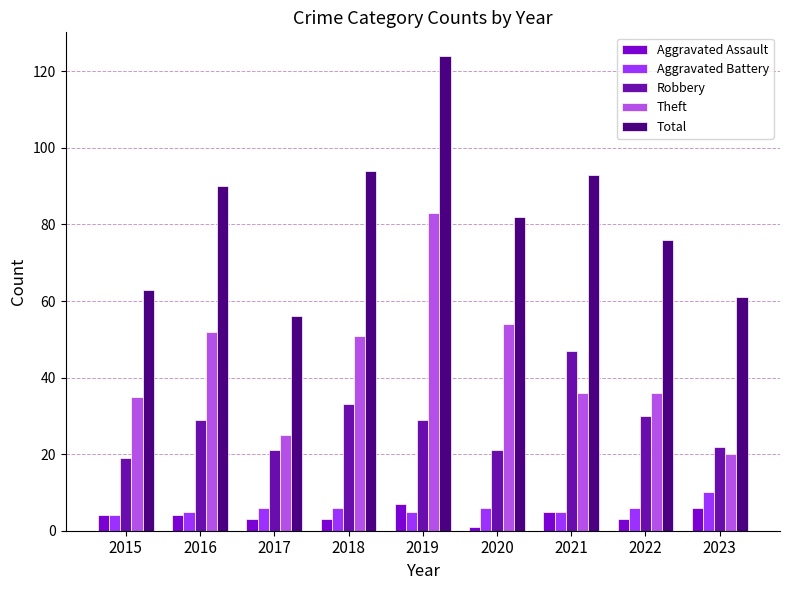

How many values in the Total series are below 82?

4